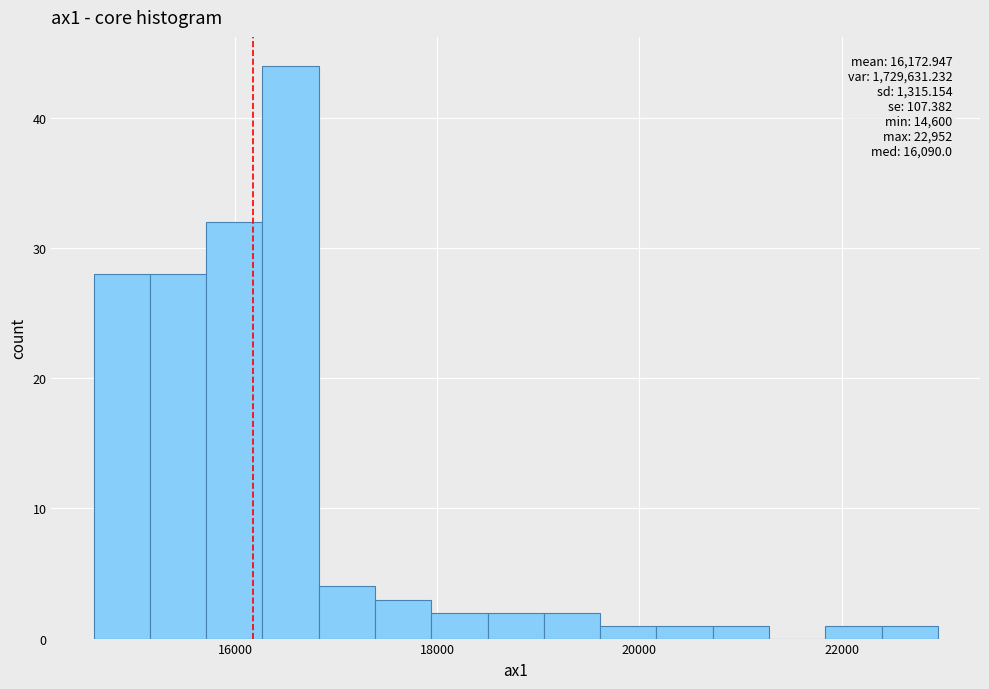

Read against the x-axis, roughly where is the centre of the tallest bar?

16600